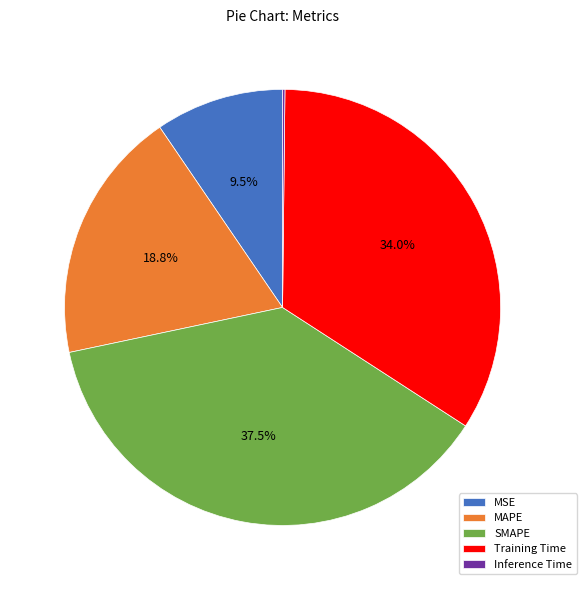

To the nearest percent, what percentage of the pie is MAPE?

19%